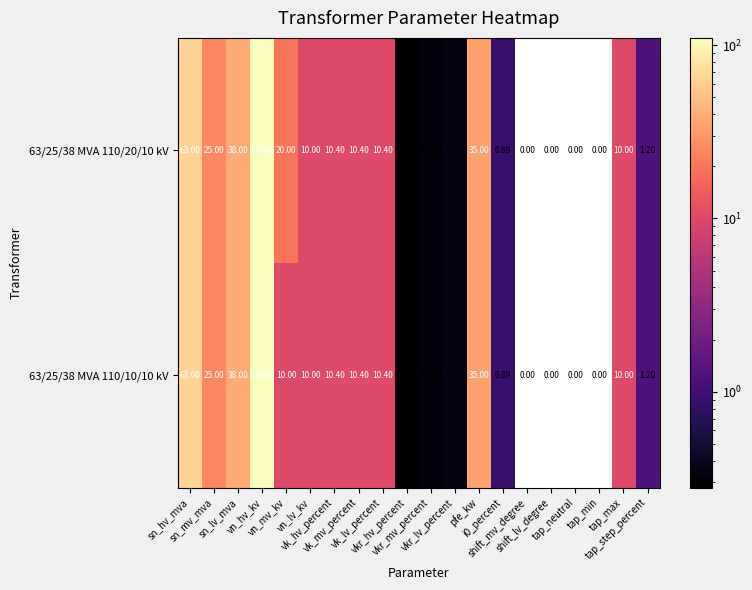

Reading right to left, what are all the values shown in this chart?

63/25/38 MVA 110/20/10 kV: tap_step_percent=1.2	tap_max=10.0	tap_min=0.0	tap_neutral=0.0	shift_lv_degree=0.0	shift_mv_degree=0.0	i0_percent=0.9	pfe_kw=35.0	vkr_lv_percent=0.3	vkr_mv_percent=0.3	vkr_hv_percent=0.3	vk_lv_percent=10.4	vk_mv_percent=10.4	vk_hv_percent=10.4	vn_lv_kv=10.0	vn_mv_kv=20.0	vn_hv_kv=110.0	sn_lv_mva=38.0	sn_mv_mva=25.0	sn_hv_mva=63.0
63/25/38 MVA 110/10/10 kV: tap_step_percent=1.2	tap_max=10.0	tap_min=0.0	tap_neutral=0.0	shift_lv_degree=0.0	shift_mv_degree=0.0	i0_percent=0.9	pfe_kw=35.0	vkr_lv_percent=0.3	vkr_mv_percent=0.3	vkr_hv_percent=0.3	vk_lv_percent=10.4	vk_mv_percent=10.4	vk_hv_percent=10.4	vn_lv_kv=10.0	vn_mv_kv=10.0	vn_hv_kv=110.0	sn_lv_mva=38.0	sn_mv_mva=25.0	sn_hv_mva=63.0